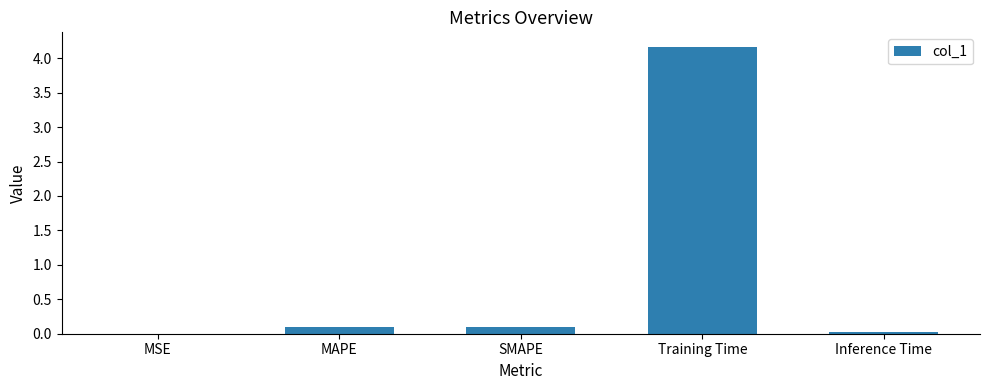

What is the approximate value at MAPE?

0.1